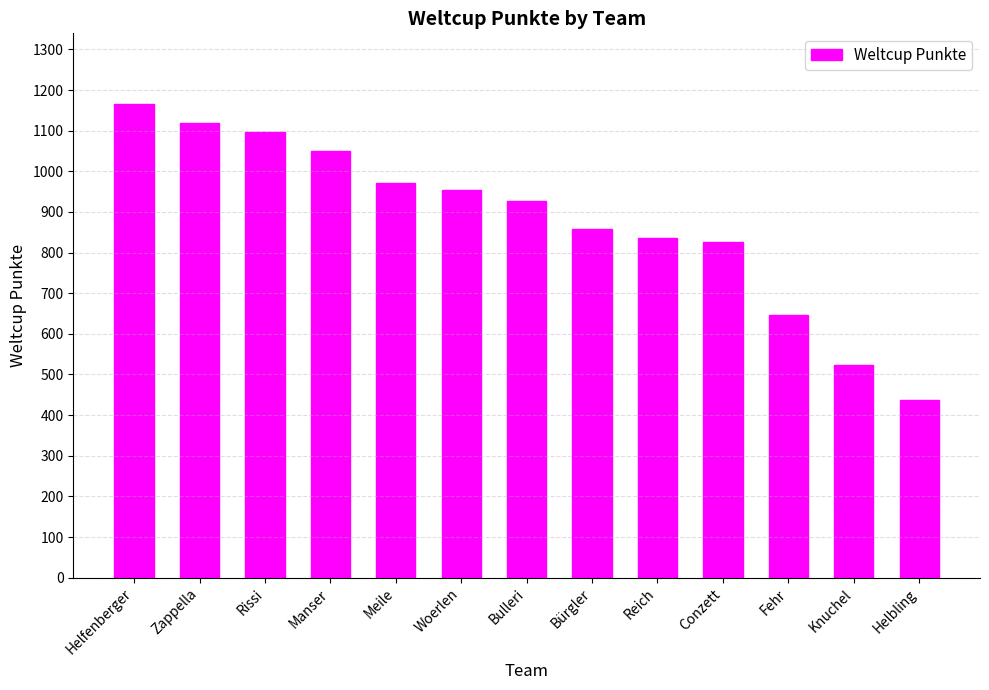

The chart shows a value of 647 at Fehr. True or false?

True